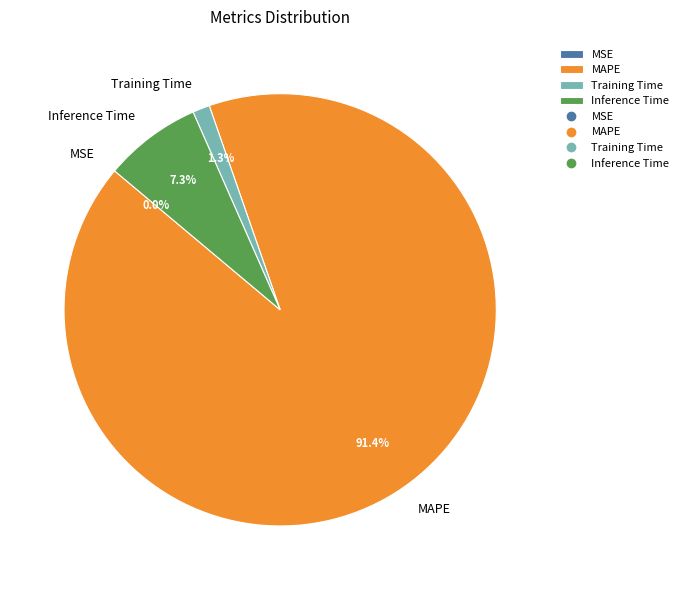

To the nearest percent, what portion does Inference Time represent?

7%